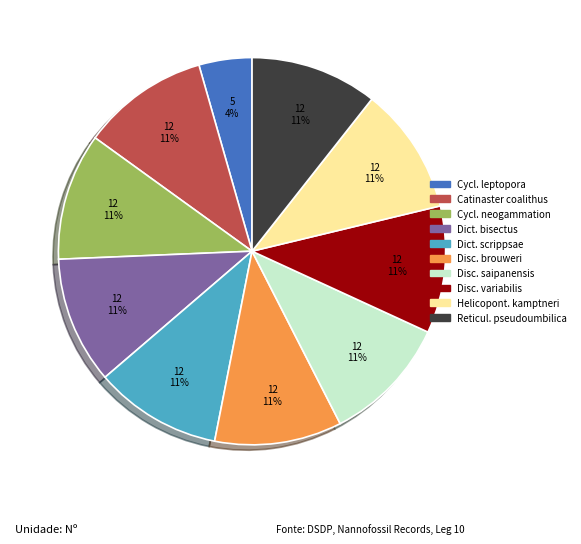

Is the sum of Cycl. neogammation and Reticul. pseudoumbilica greater than half?

No